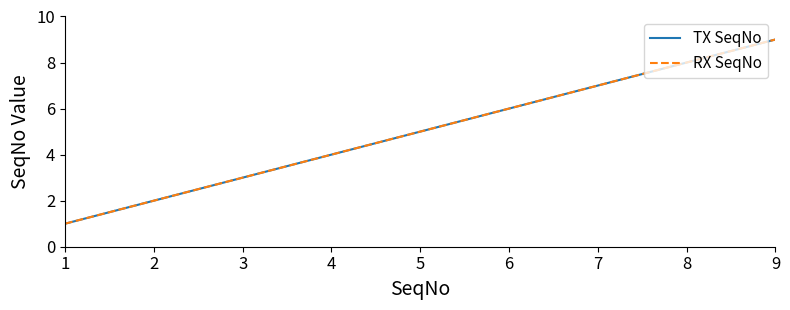

Is this an area chart (filled region under the line)?

No